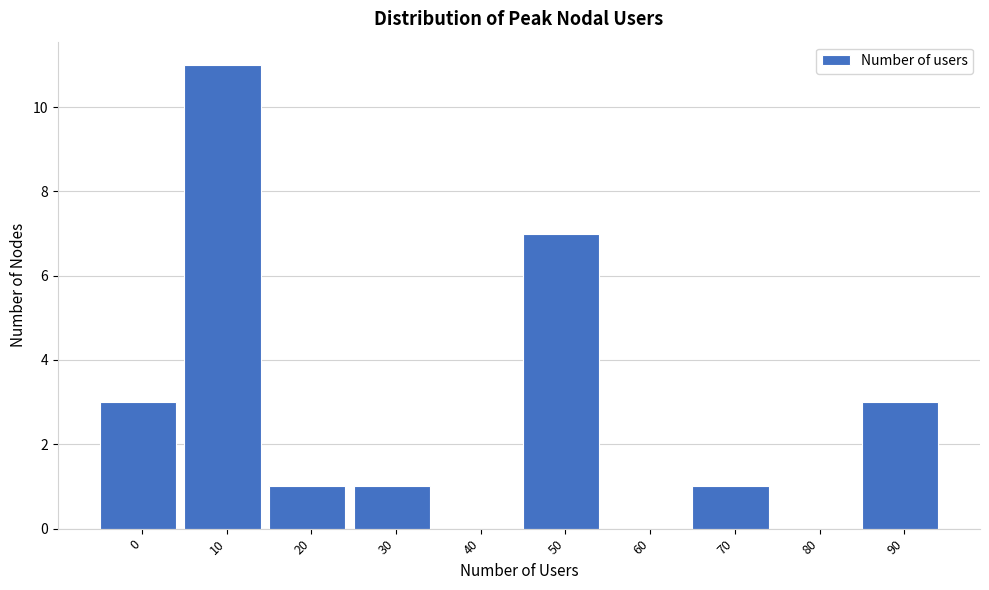

Reading left to right, transcribe all the data shown in this chart.

0=3	10=11	20=1	30=1	40=0	50=7	60=0	70=1	80=0	90=3